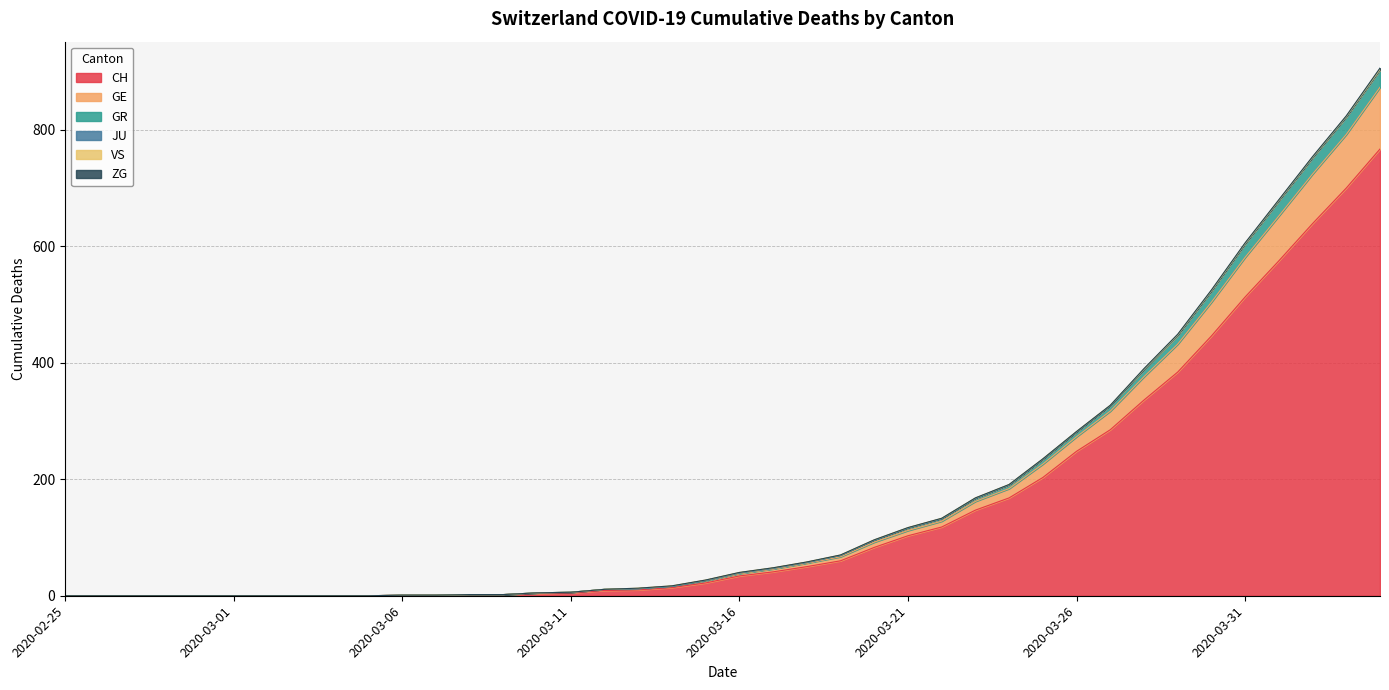

How many categories are shown in the chart?

40